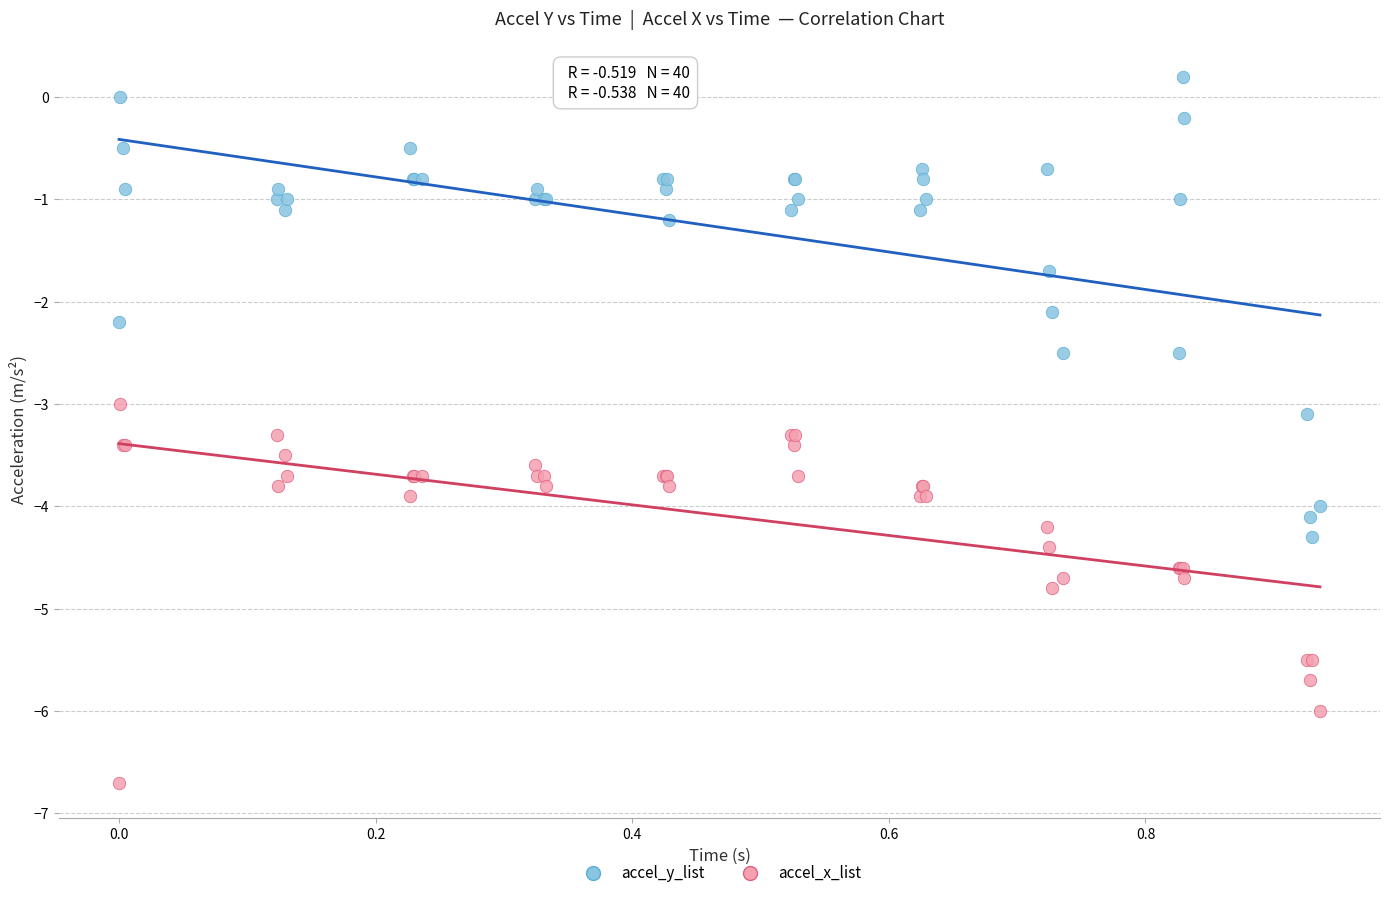

Which series has the widest spread of Y values?

accel_y_list